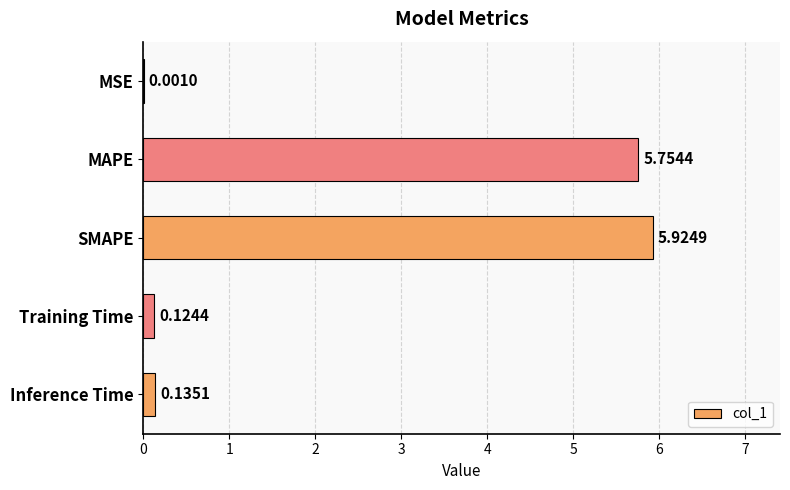

What is the sum of all values?

11.9